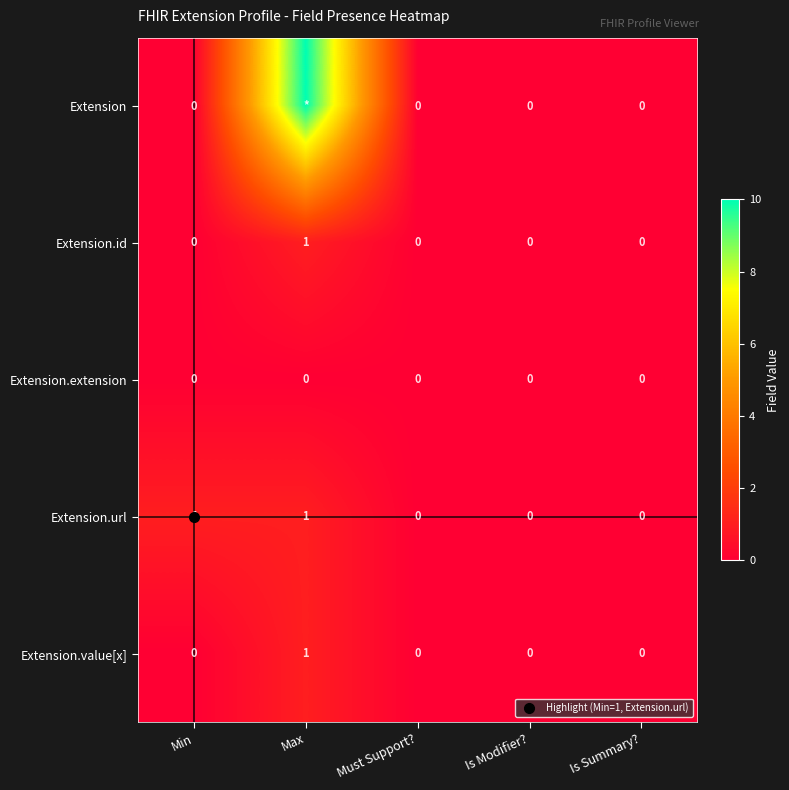

True or false: Extension.id has a value of 1 at Max.

False